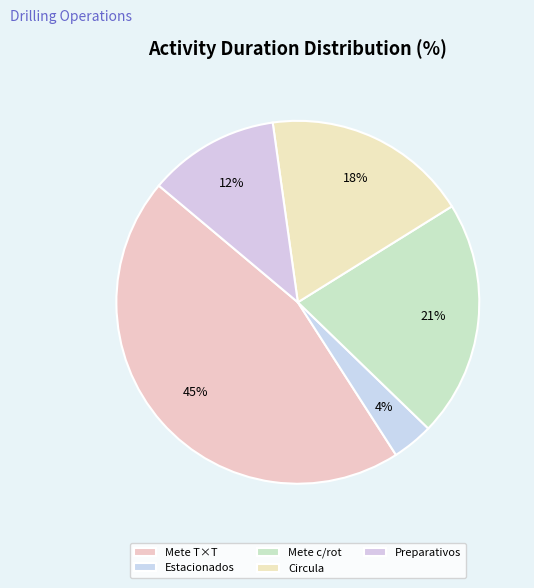

Does any single category account for the majority?

No